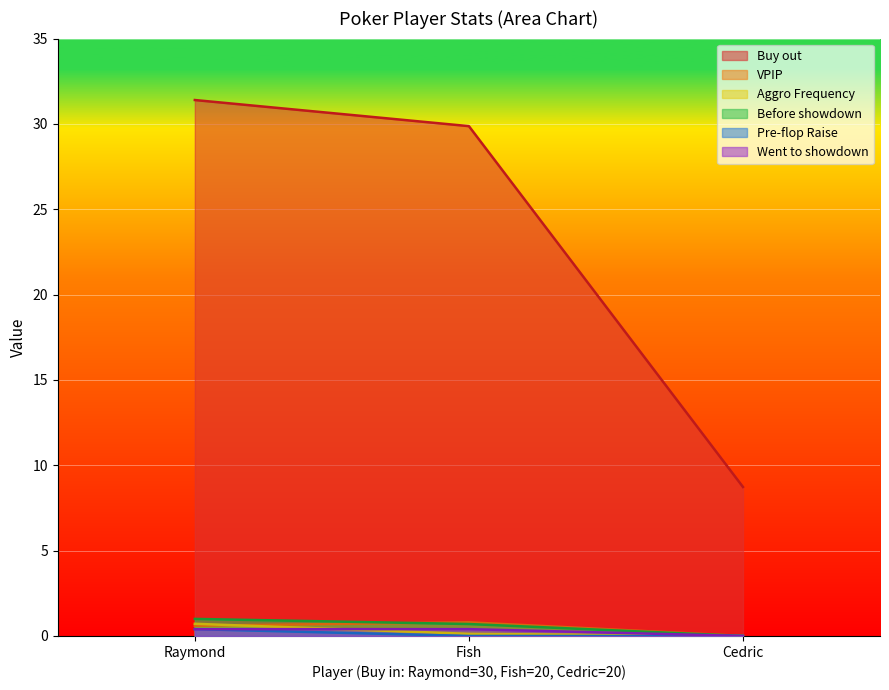

What is the label of the 1st point from the right?

Cedric